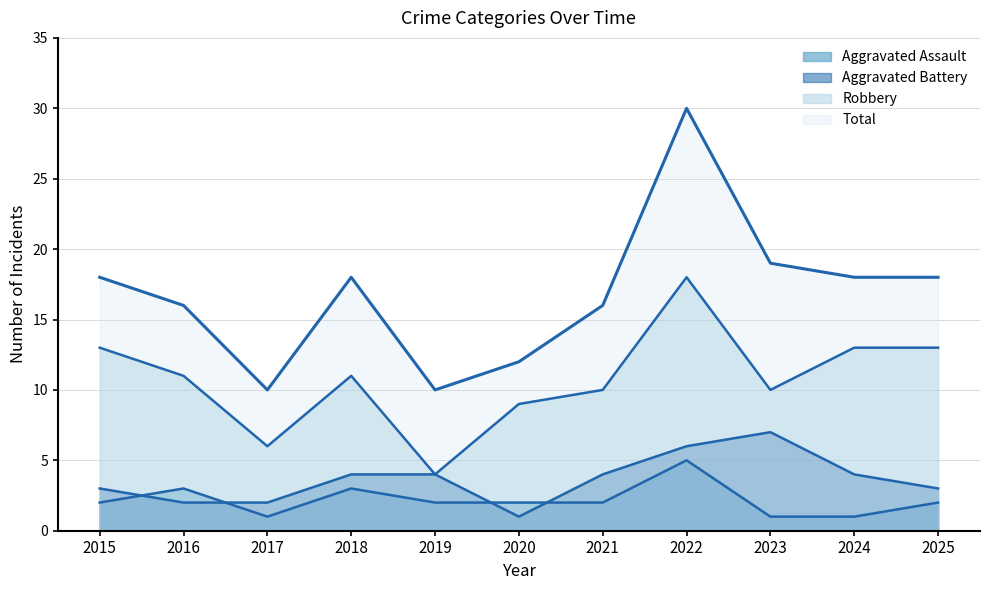

True or false: Aggravated Assault and Aggravated Battery cross at least once.

True